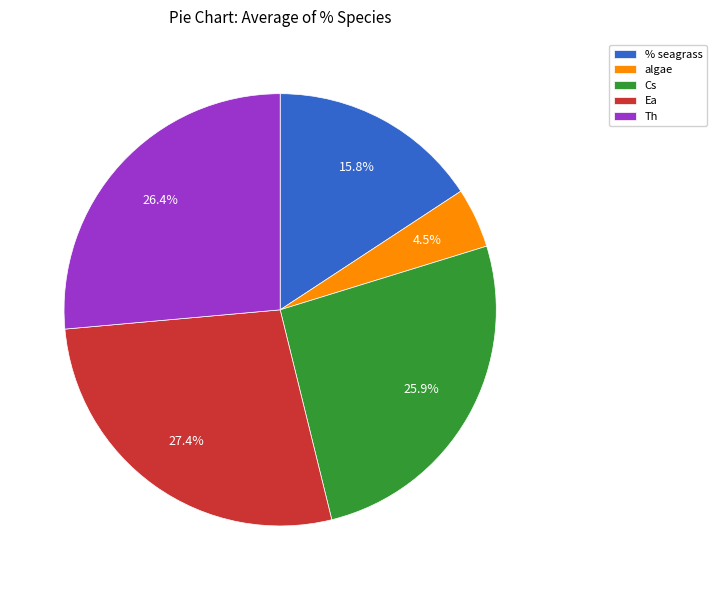

To the nearest percent, what is the combined percentage of algae and Cs?

30%